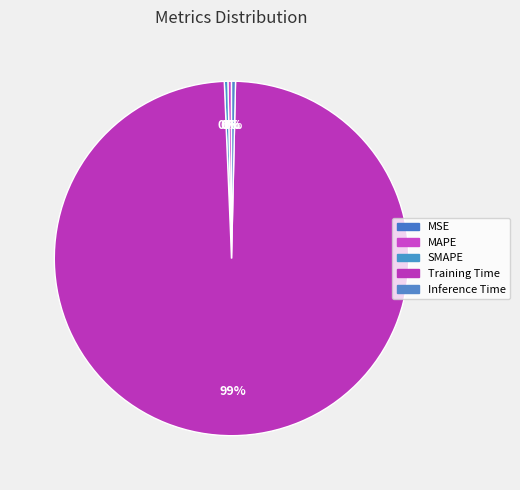

Is it true that MSE is 1% of the pie?

False